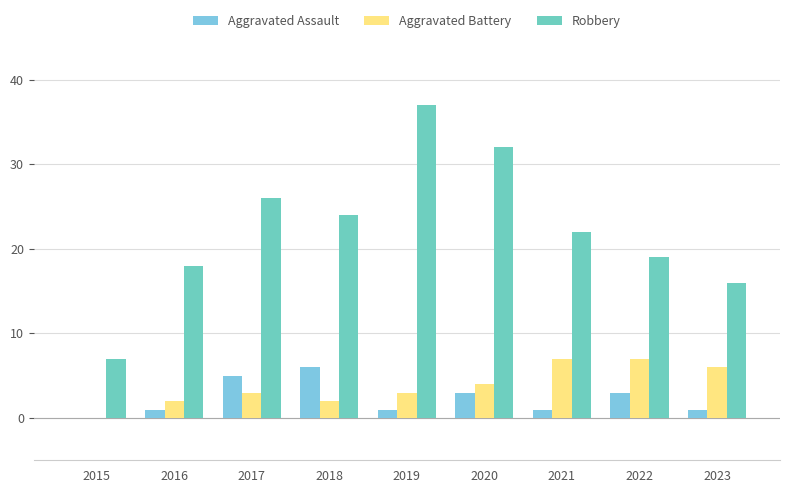

At which category is the sum across all series the highest?

2019